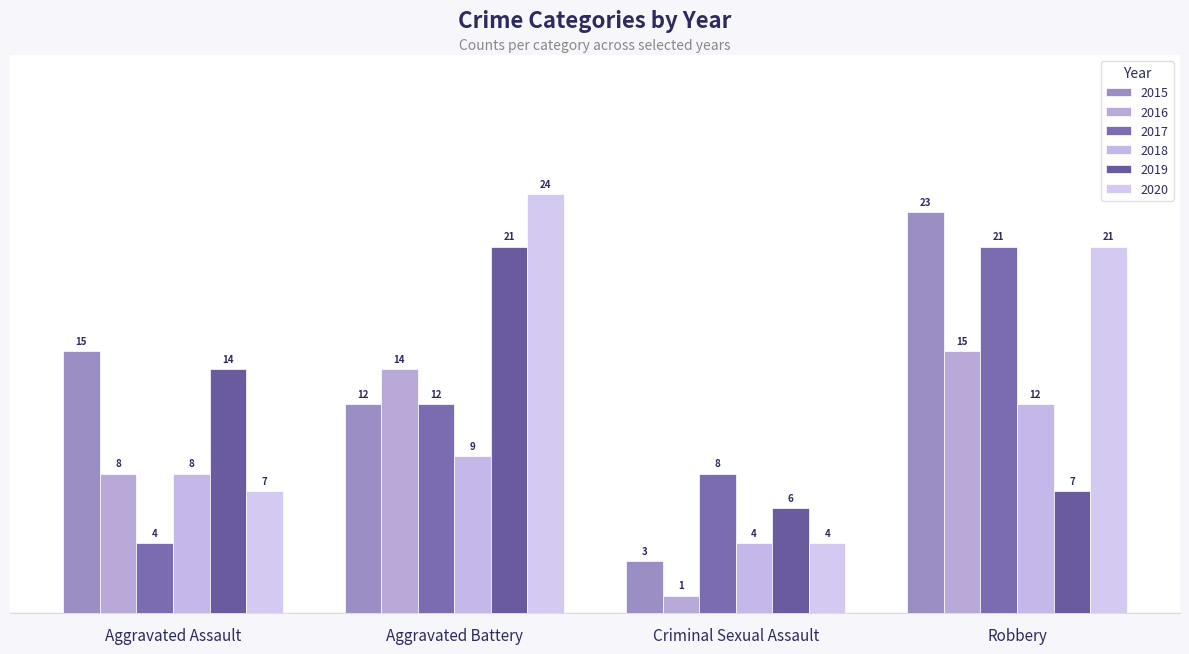

At which category does the chart reach its minimum across all series?

Criminal Sexual Assault